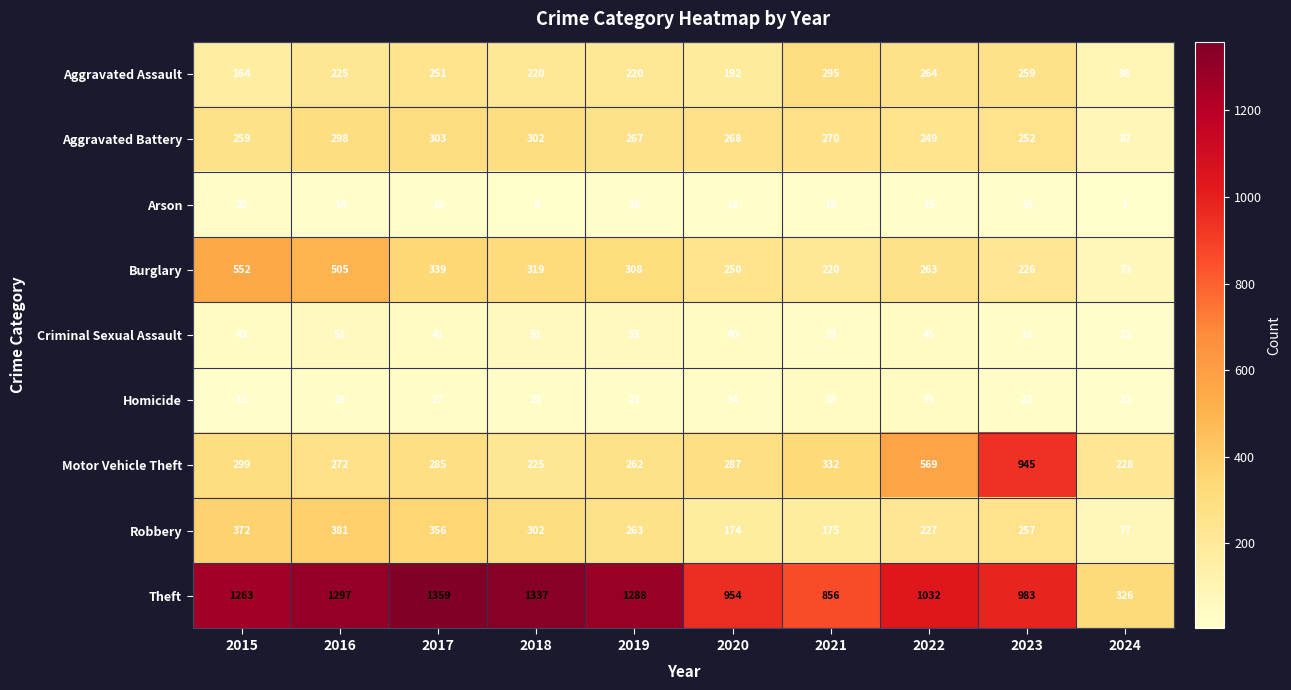

How many values in the Theft series are below 1263?

5